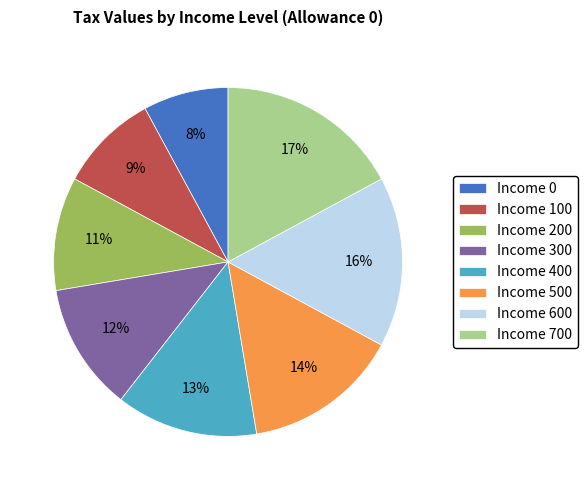

Is the sum of Income 700 and Income 100 greater than half?

No